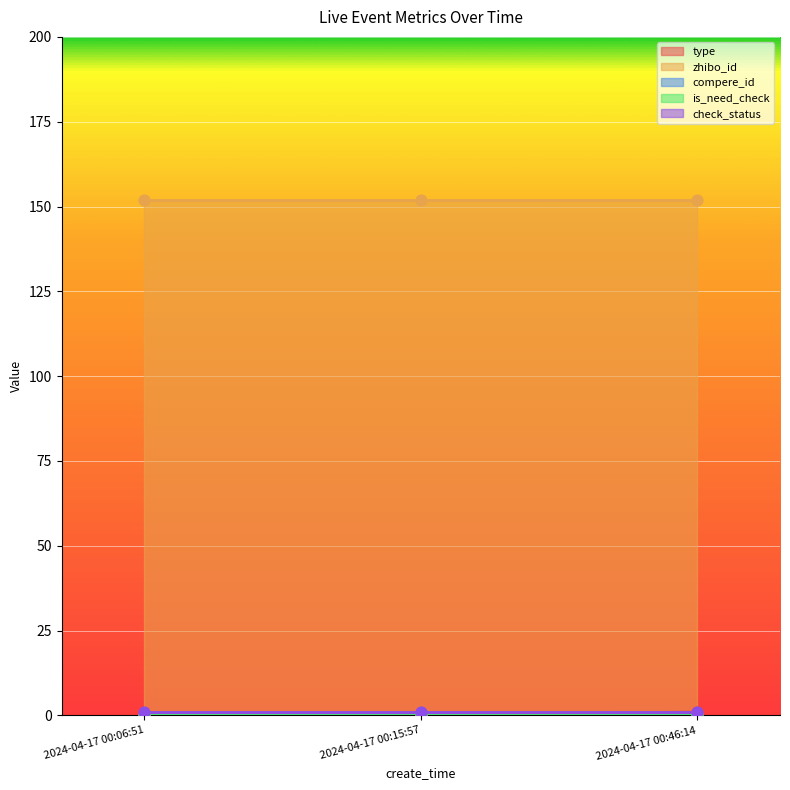

Which series has the widest spread of Y values?

type